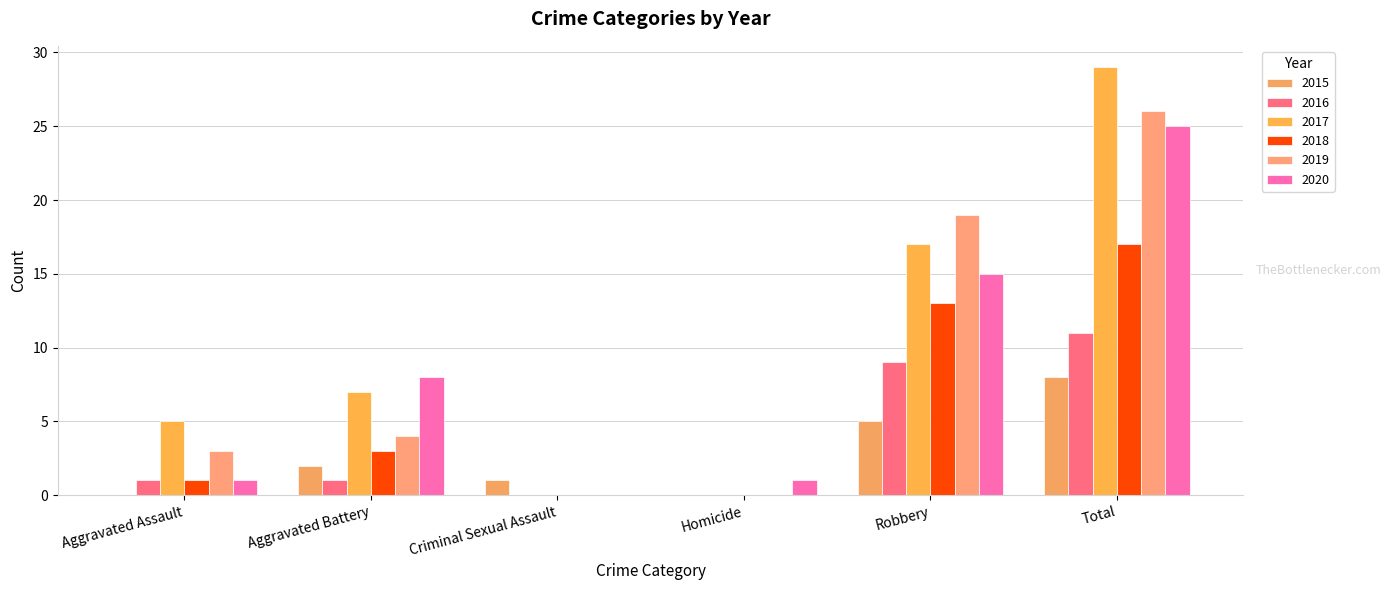

Which series has the largest total across all categories?

2017